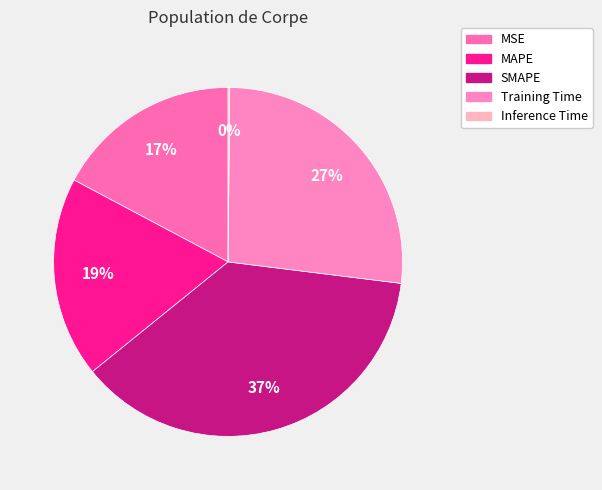

Rank the categories by value from lowest to highest.

Inference Time, MSE, MAPE, Training Time, SMAPE